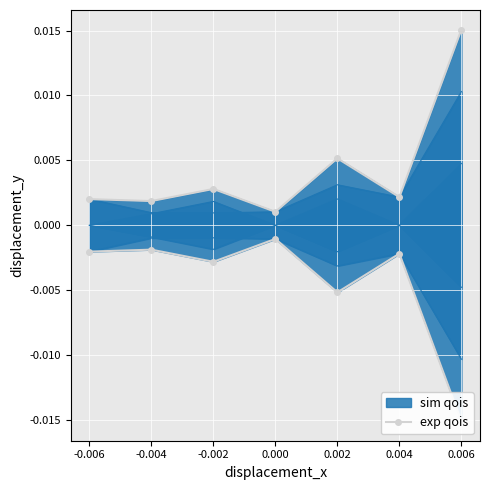

How many lines are shown in the chart?

1